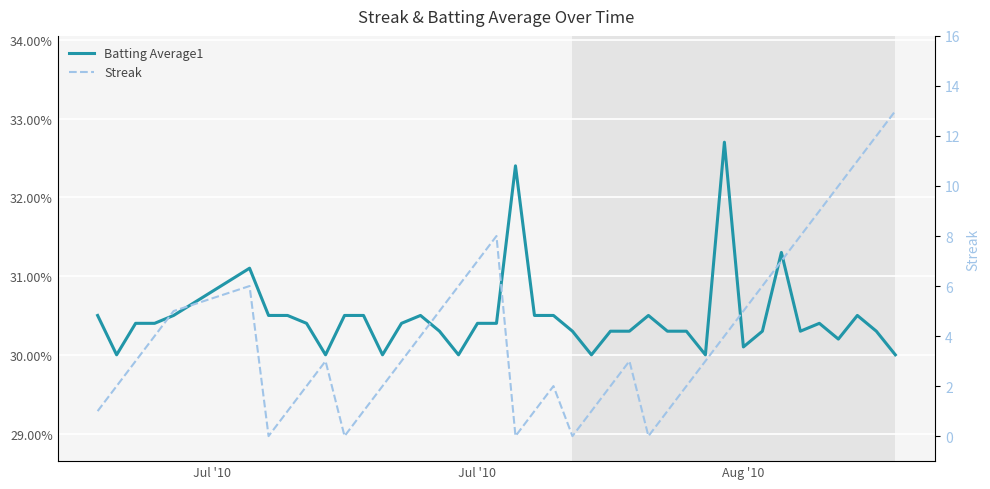

How many values in the Streak series exceed 3?

18